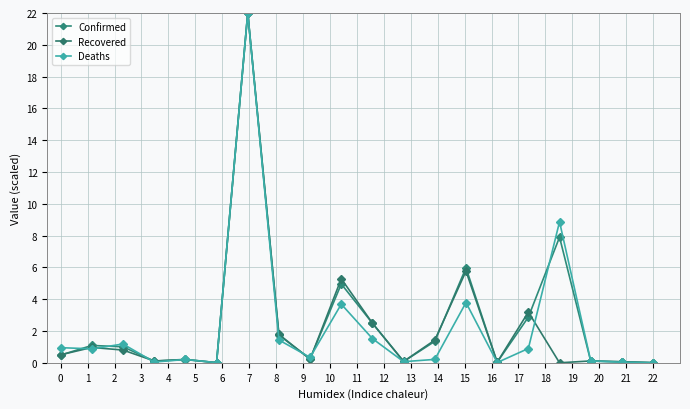

How many data points does each series have?

20